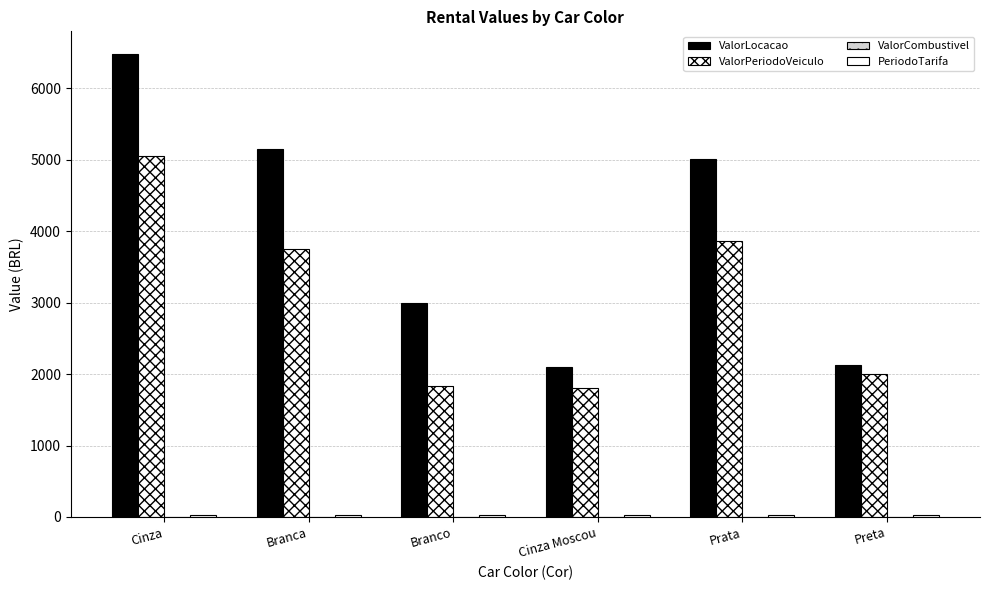

What is the label of the 3rd bar from the right?

Cinza Moscou